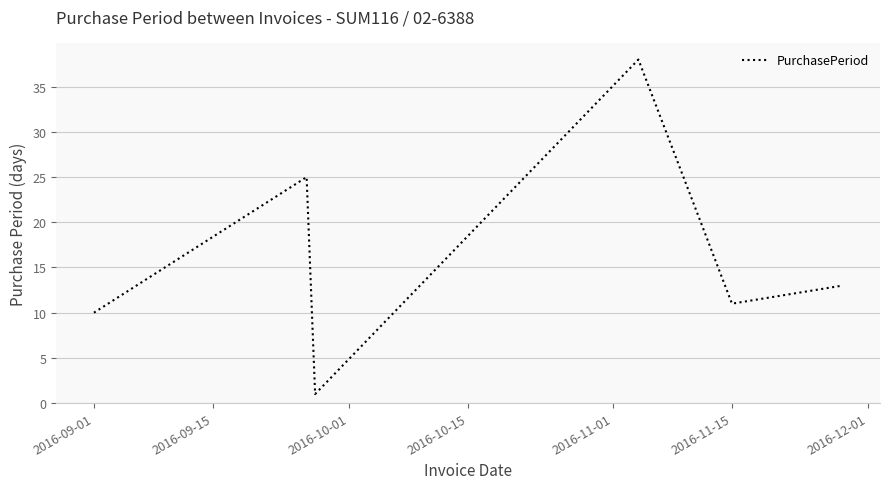

True or false: the data has more than 0 interior local peaks.

True